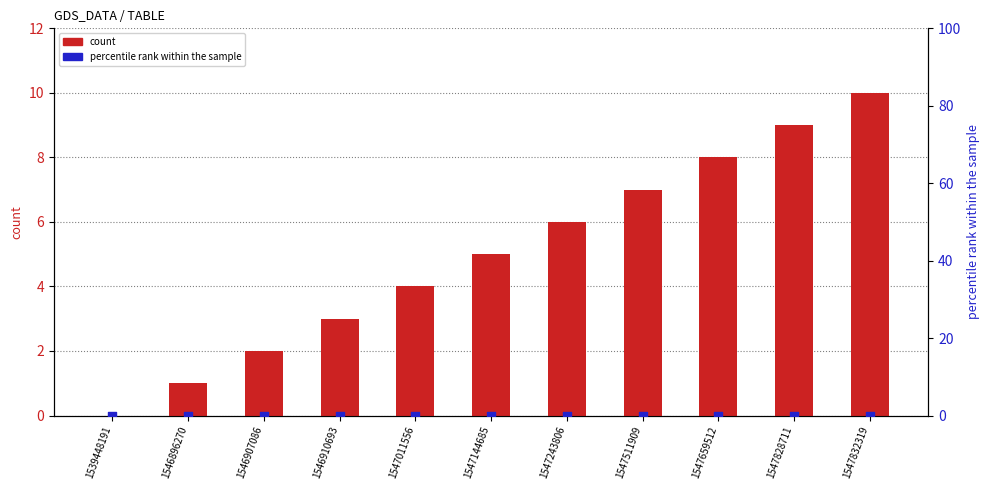

What is the total value across all series at 1547011556?

4